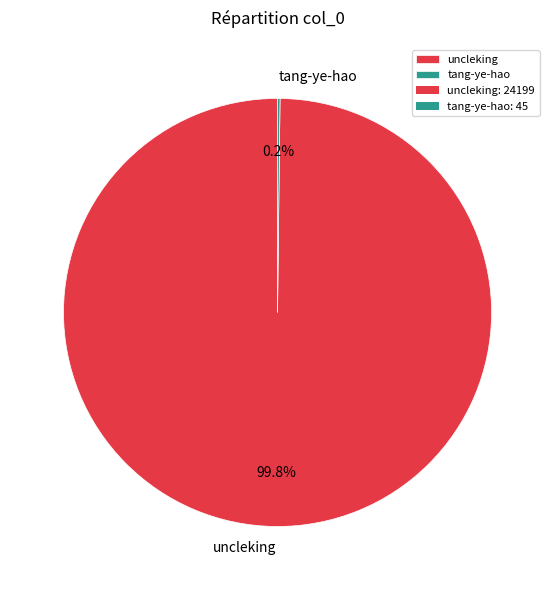

Which category has the biggest portion of the pie?

uncleking